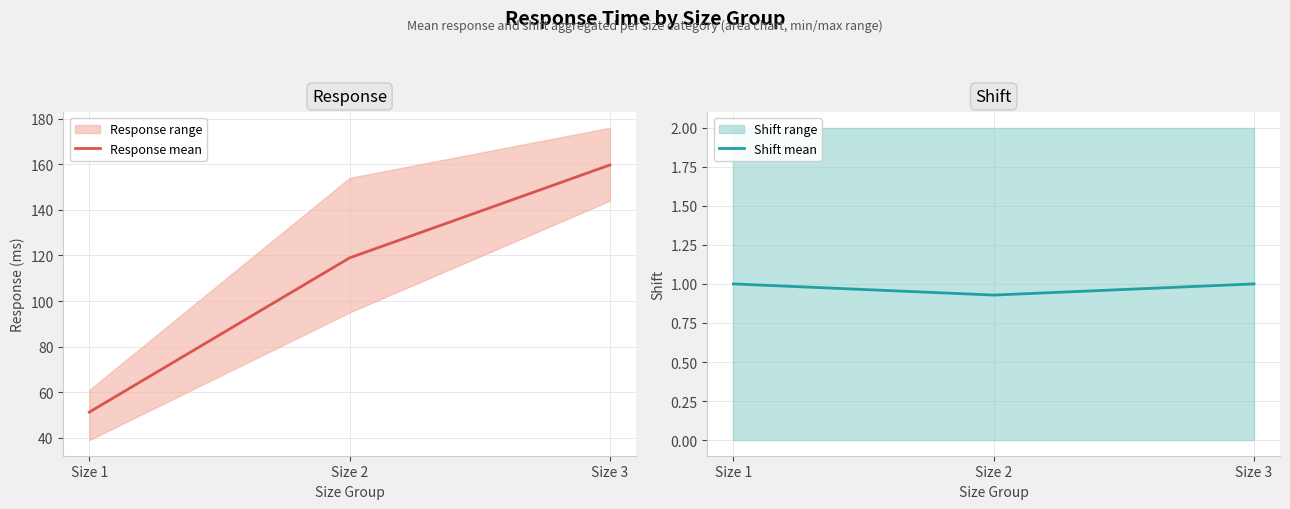

Reading right to left, list all the values displayed in this chart.

Response mean: 159.7	118.9	51.3
Shift mean: 1.0	0.9	1.0